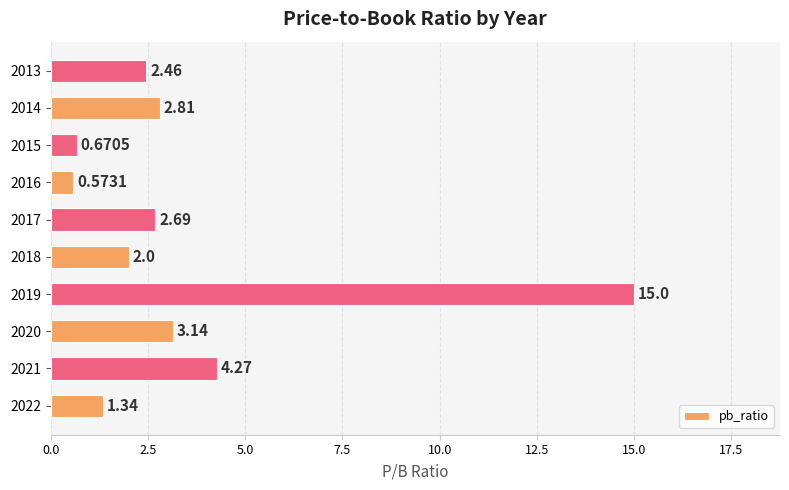

What is the sum of the values at 2014 and 2022?

4.2